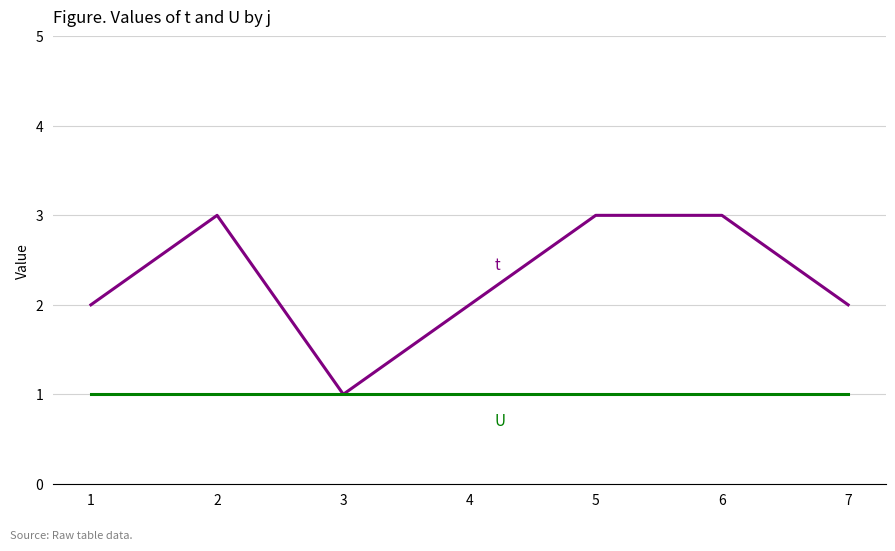

What is the total value across all series at 4?

3